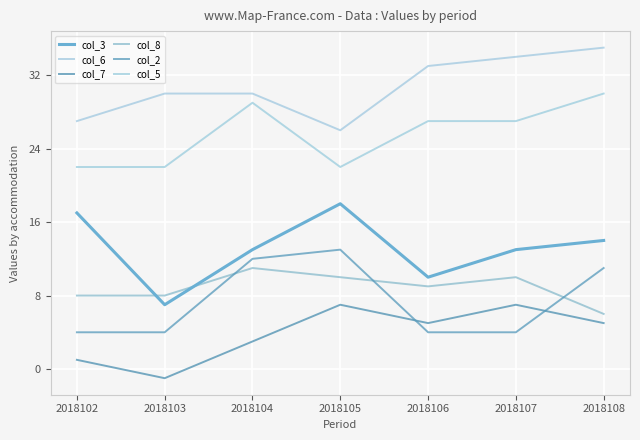

Reading right to left, extract all data points from this chart.

col_3: 14	13	10	18	13	7	17
col_6: 35	34	33	26	30	30	27
col_7: 5	7	5	7	3	-1	1
col_8: 6	10	9	10	11	8	8
col_2: 11	4	4	13	12	4	4
col_5: 30	27	27	22	29	22	22